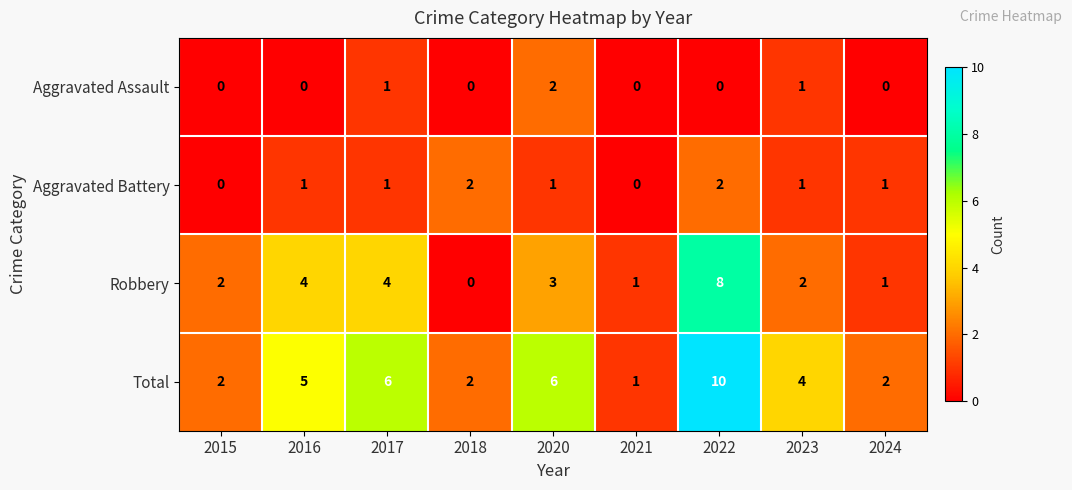

Which series has the largest total across all categories?

Total